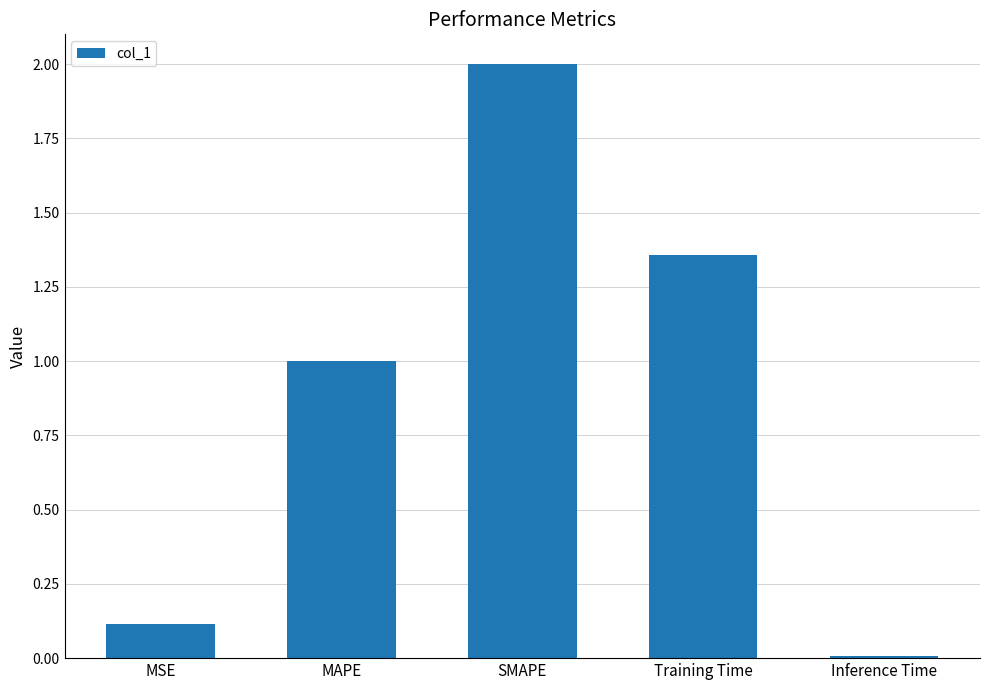

What position from the right is MSE?

5